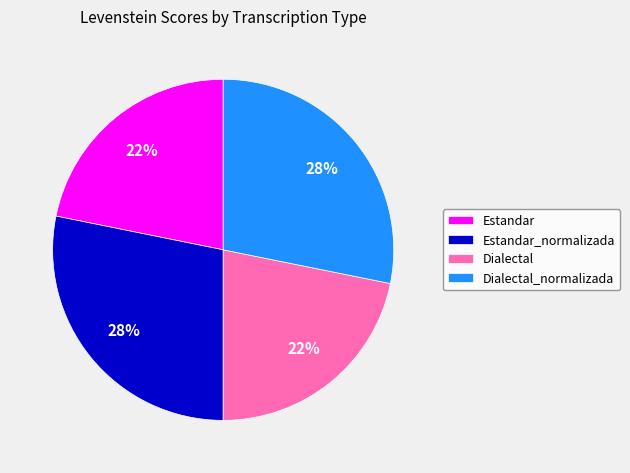

Between Estandar_normalizada and Estandar, which is larger?

Estandar_normalizada